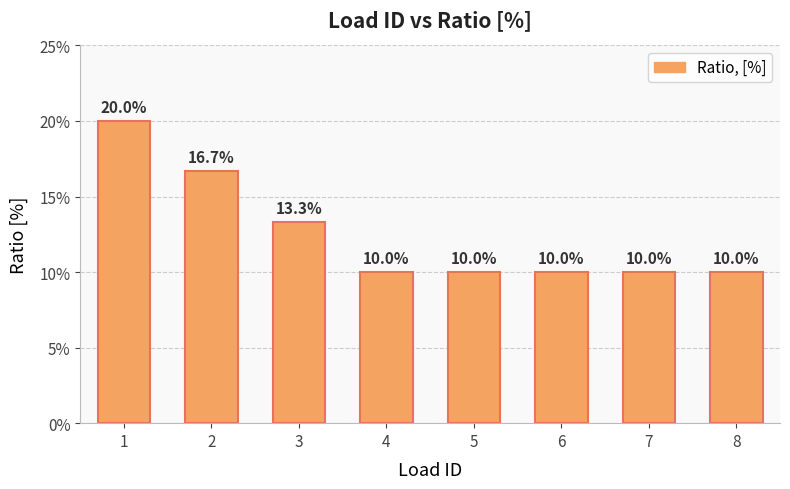

Are the bars horizontal?

No